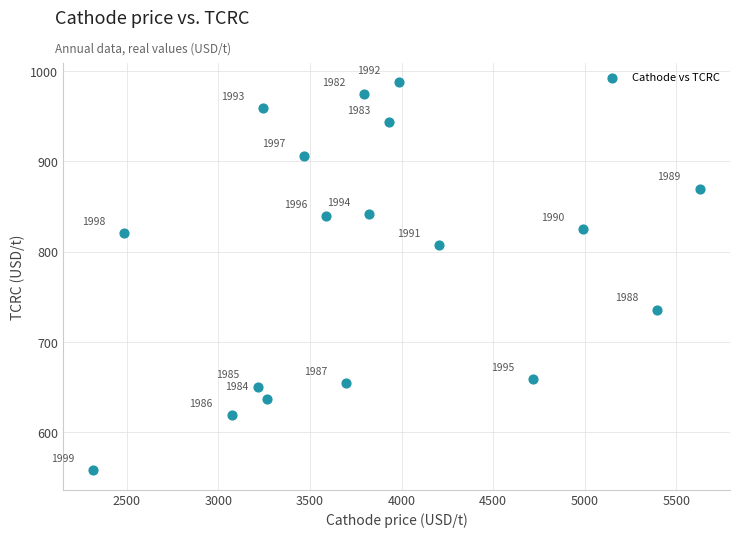

What is the range of Y values (max minus min)?

429.5